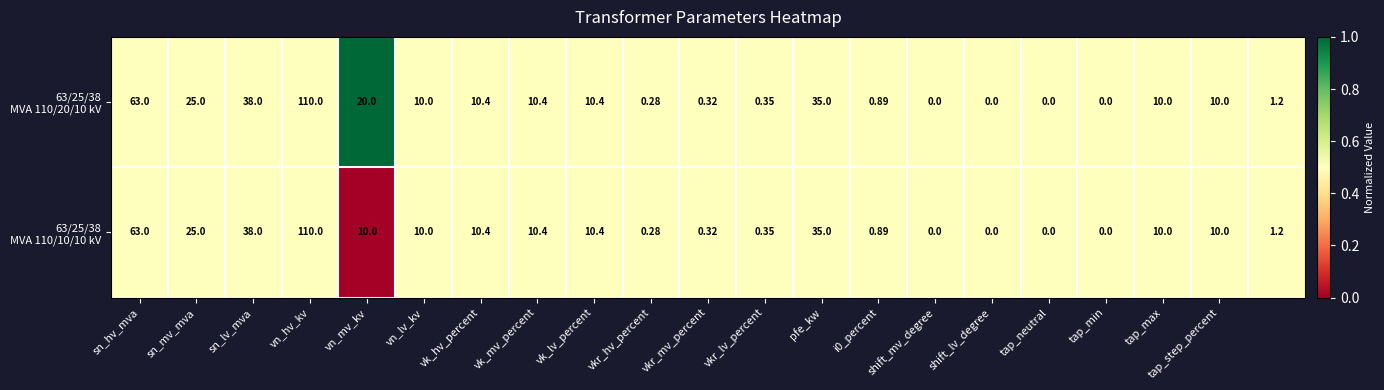

At which category is the sum across all series the highest?

vn_hv_kv